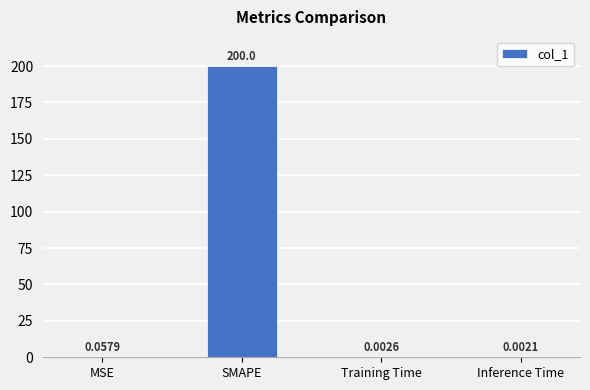

At which category does the chart reach its peak across all series?

SMAPE